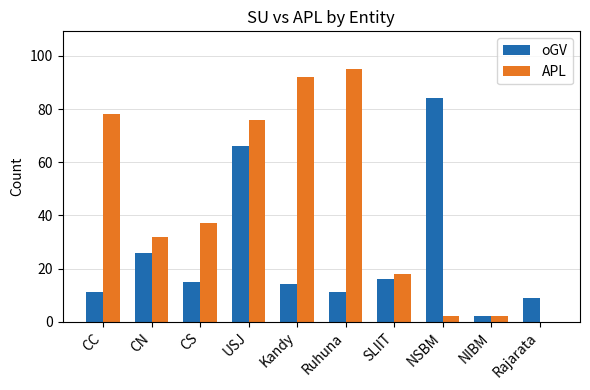

How many data points does each series have?

10